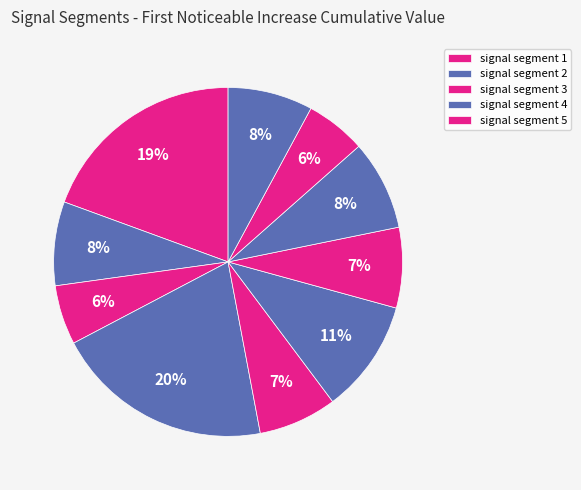

Is there a majority slice in this chart?

No